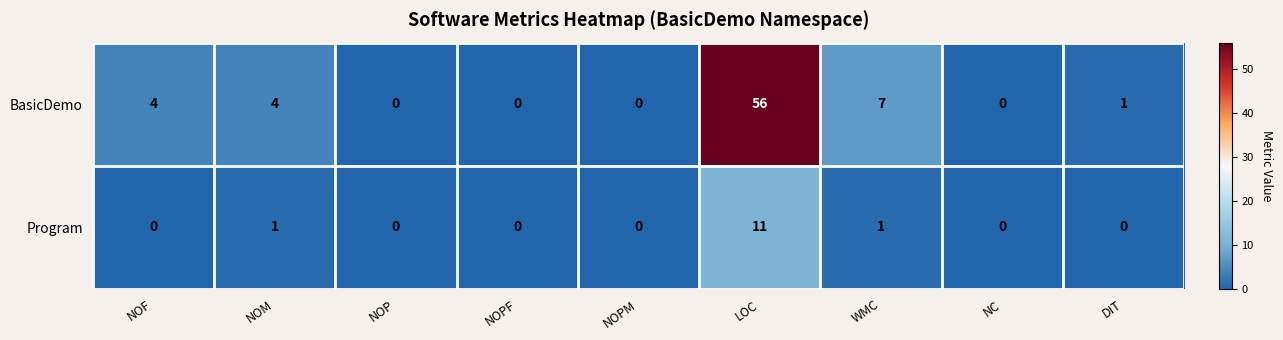

What is the greatest value displayed?

56